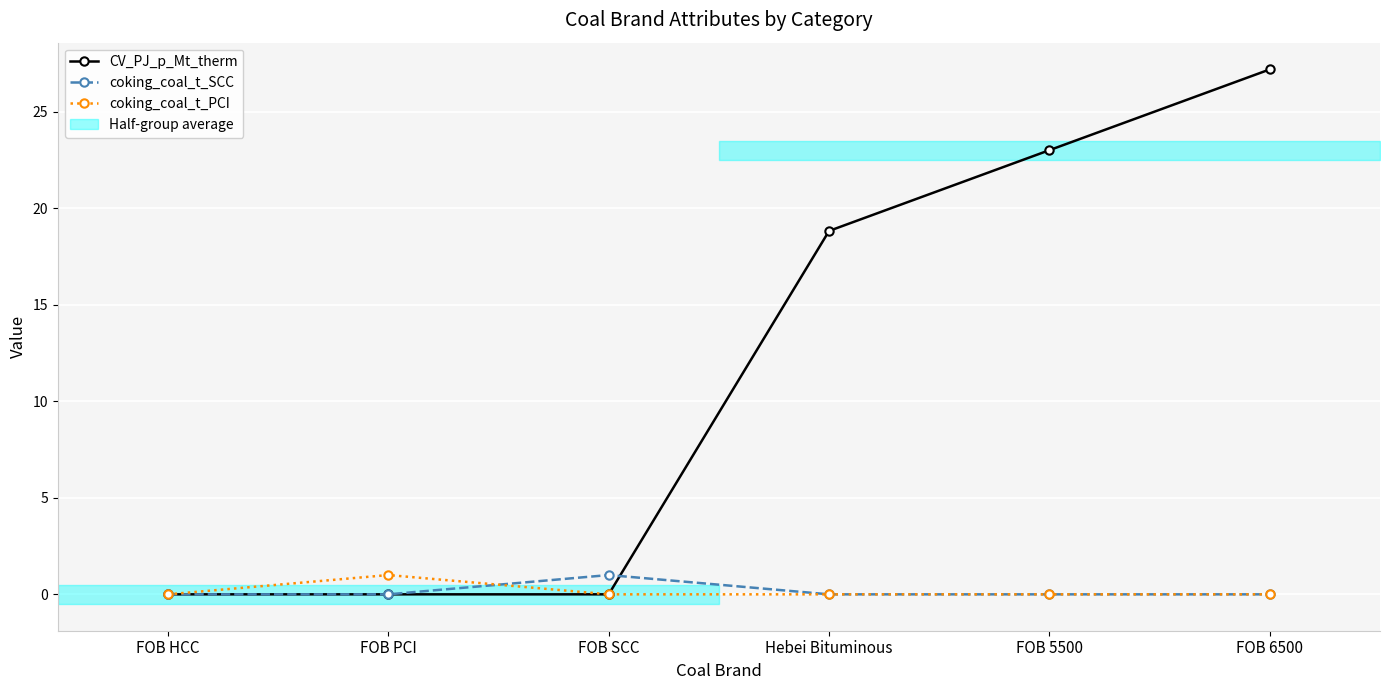

Rank the series at FOB HCC from lowest to highest value.

CV_PJ_p_Mt_therm, coking_coal_t_SCC, coking_coal_t_PCI